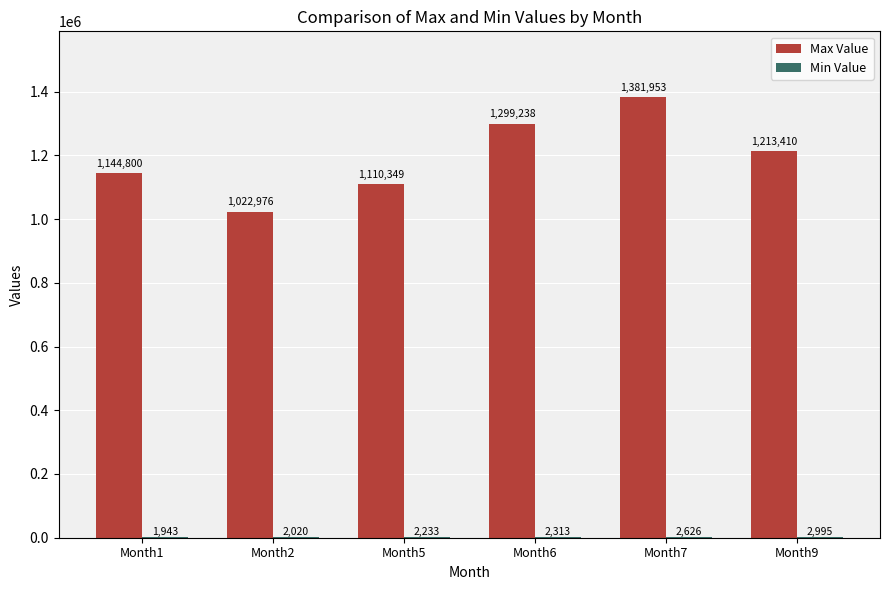

Which label corresponds to the largest value in the chart?

Month7